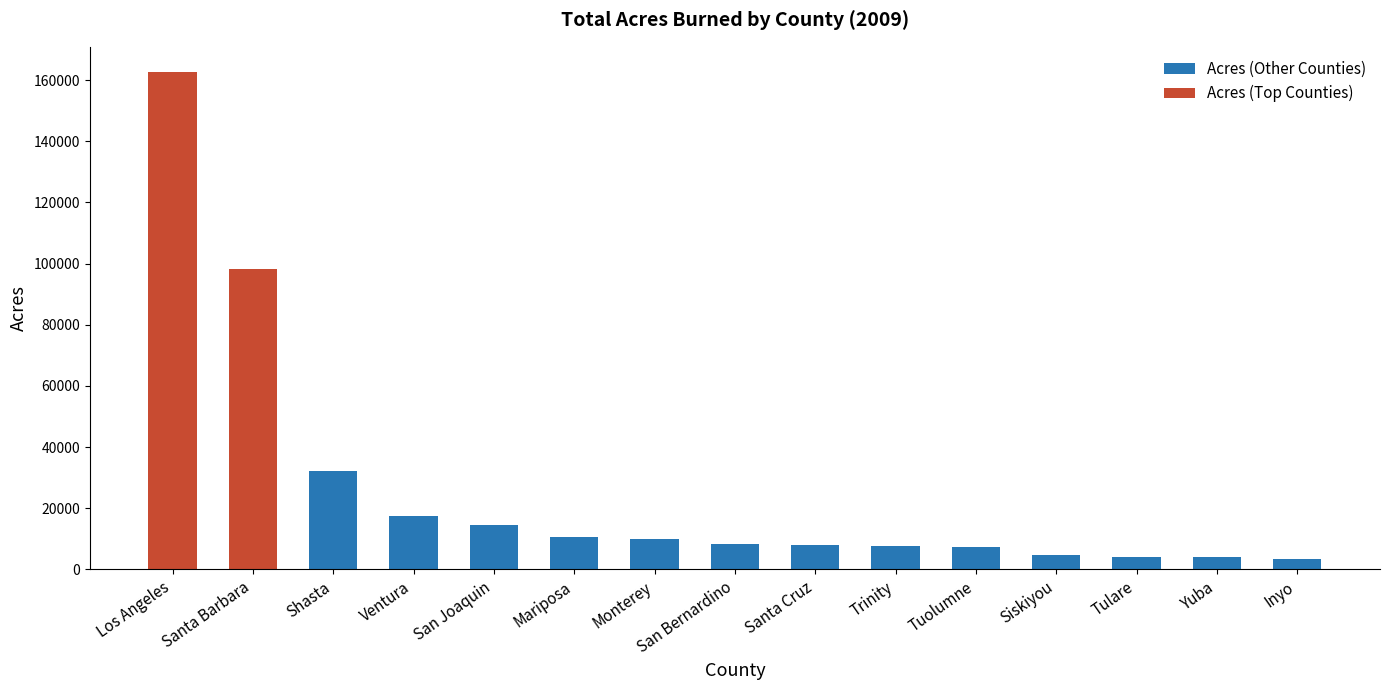

What is the average value of the Acres (Other Counties) series?

10070